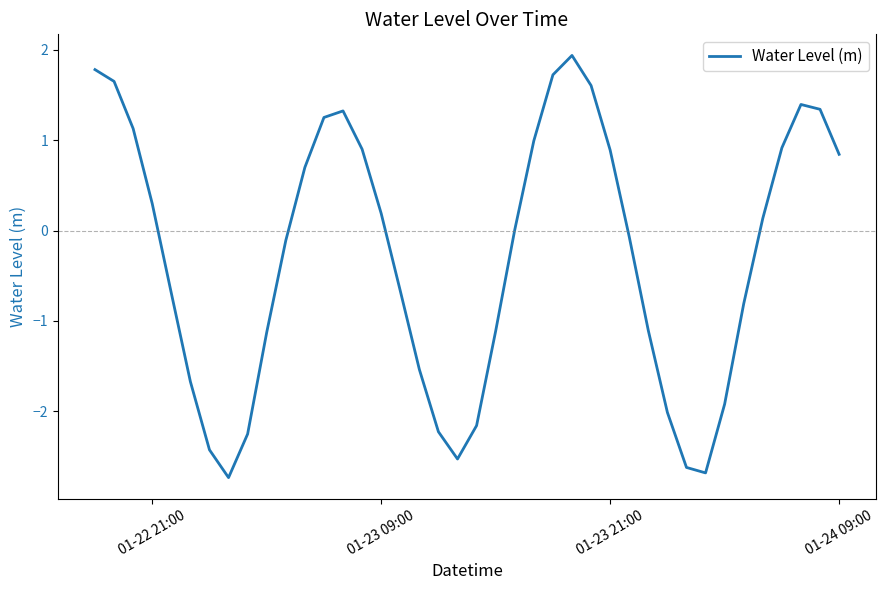

What is the difference between the maximum and minimum values?

4.7